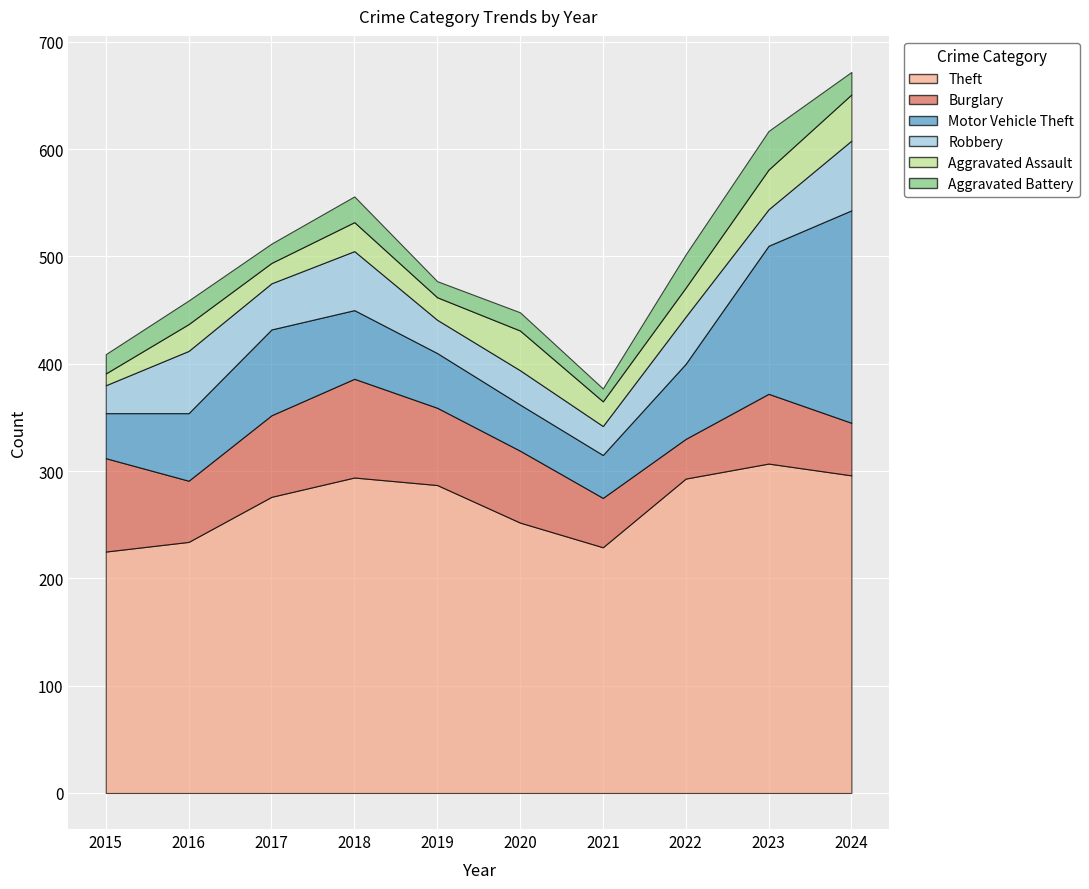

How many data points in Theft are less than 287?

5